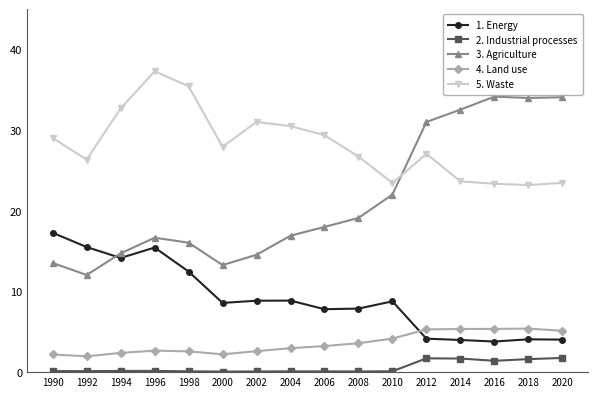

True or false: 3. Agriculture has a value of 9.6 at 2006.

False